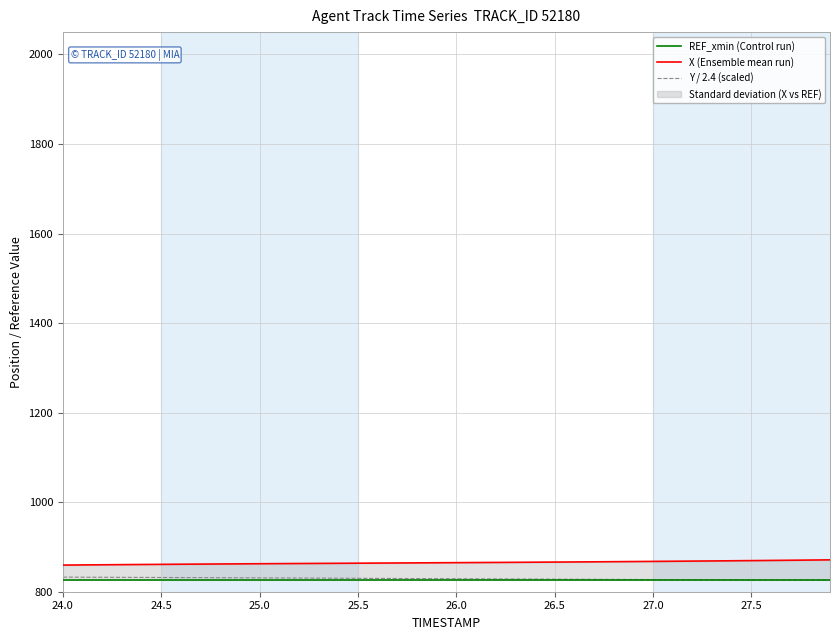

Reading right to left, extract all data points from this chart.

REF_xmin (Control run): 826.5	826.5	826.5	826.5	826.5	826.5	826.5	826.5	826.5	826.5	826.5	826.5	826.5	826.5	826.5	826.5	826.5	826.5	826.5	826.5	826.5	826.5	826.5	826.5	826.5	826.5	826.5	826.5	826.5	826.5	826.5	826.5	826.5	826.5	826.5	826.5	826.5	826.5	826.5	826.5
X (Ensemble mean run): 871.2	870.7	870.3	869.9	869.5	869.1	868.8	868.4	868.1	867.7	867.4	867.1	866.8	866.5	866.2	865.9	865.7	865.4	865.2	864.9	864.7	864.5	864.2	864.0	863.7	863.5	863.3	863.0	862.8	862.5	862.3	862.0	861.7	861.4	861.1	860.8	860.5	860.2	859.8	859.5
Y / 2.4 (scaled): 826.1	826.2	826.3	826.4	826.5	826.7	826.8	826.9	827.1	827.2	827.4	827.5	827.7	827.9	828.1	828.2	828.4	828.6	828.8	829.0	829.2	829.4	829.6	829.8	830.0	830.1	830.3	830.5	830.7	830.9	831.1	831.3	831.4	831.6	831.8	832.0	832.1	832.3	832.5	832.6